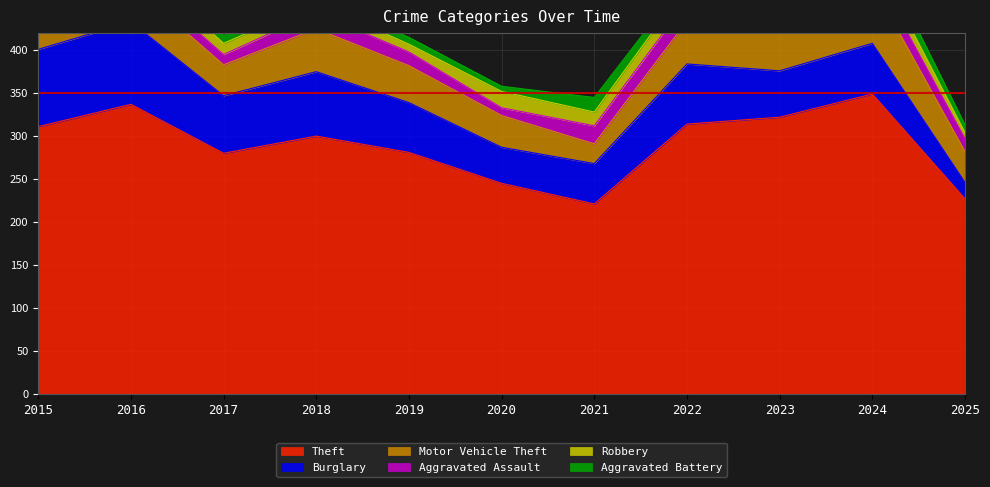

What is the highest value of the Theft series?

349